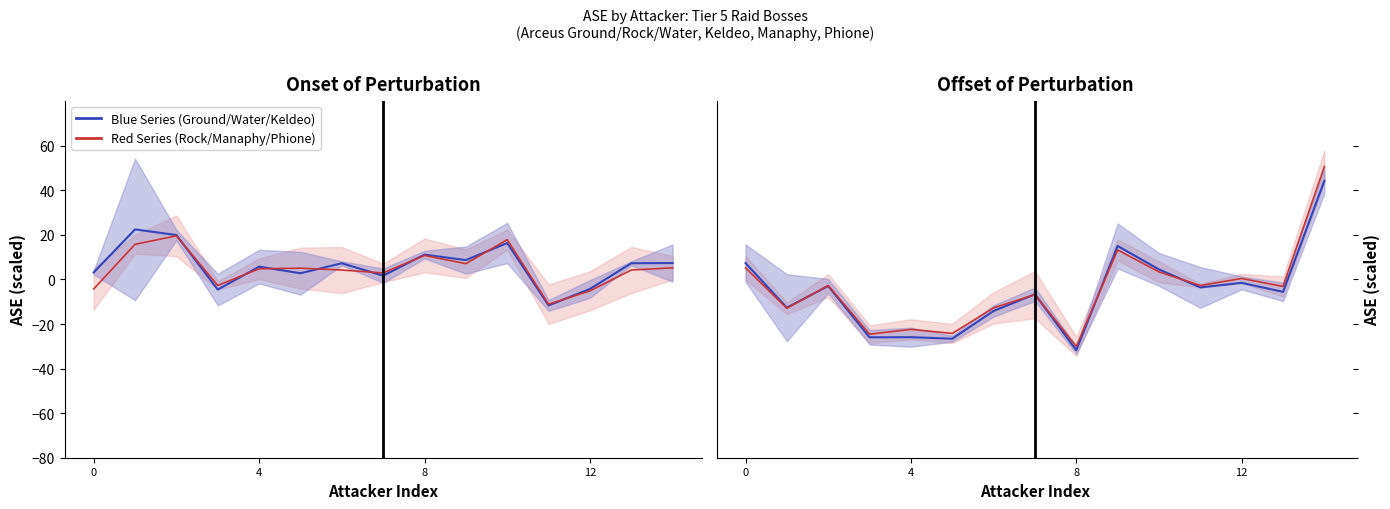

Which category has the lowest value in the Blue Series (Ground/Water/Keldeo) series?

8